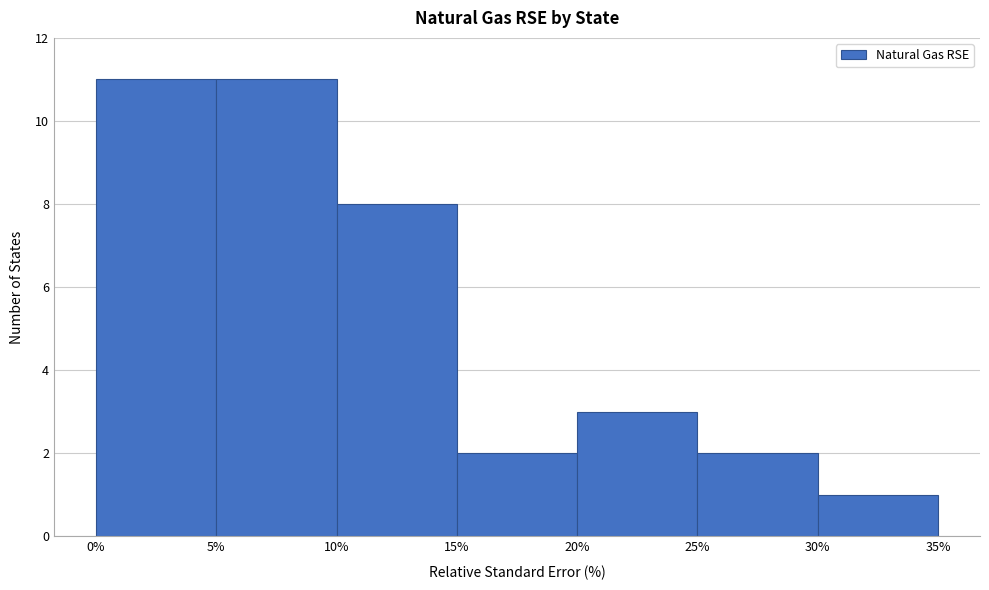

Reading left to right, transcribe this chart: for each bar, give the range it covers on the x-axis and its height. The values are not printed on the chart, so give them approximately, as read against the axis.

0% to 5%: 11
5% to 10%: 11
10% to 15%: 8
15% to 20%: 2
20% to 25%: 3
25% to 30%: 2
30% to 35%: 1